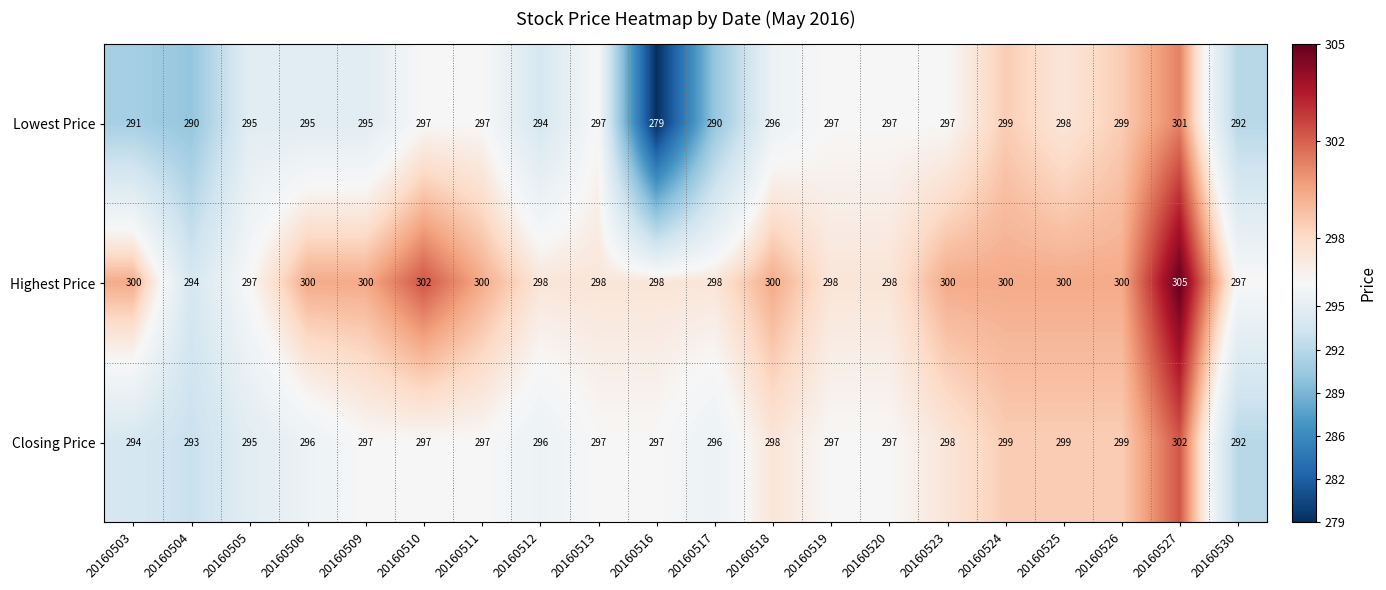

Count the number of data series in this chart.

3